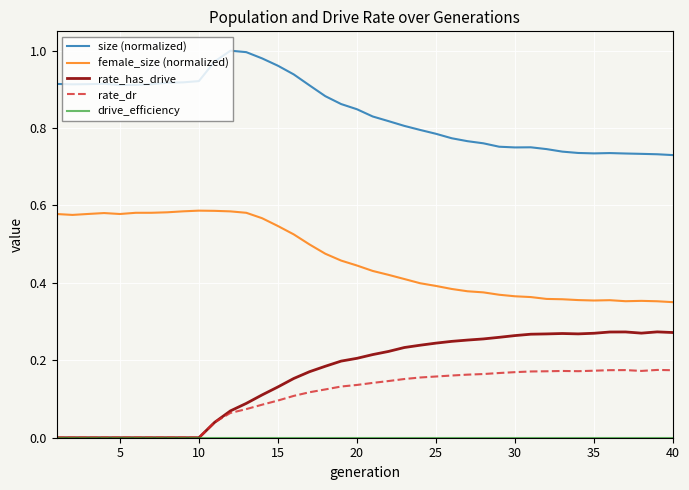

Which series has the largest total across all categories?

size (normalized)